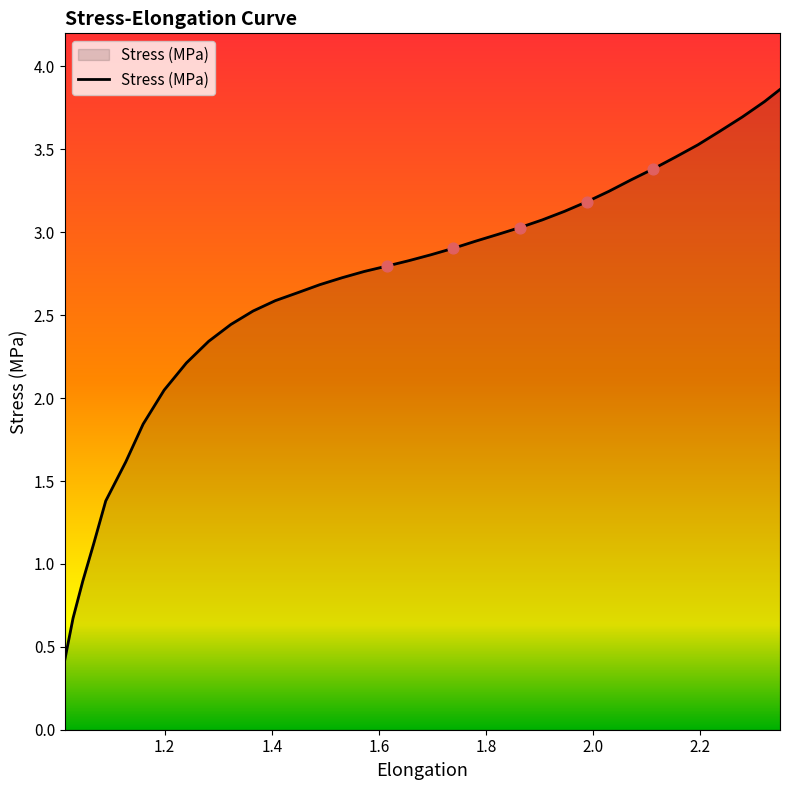

What is the maximum value shown in the chart?

3.9